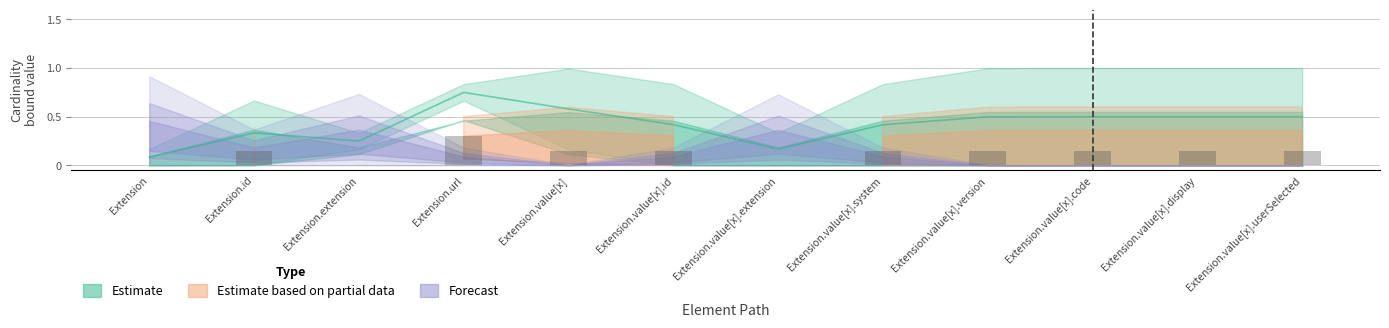

Is the value of Max (upper bound) at Extension.value[x].id greater than the value of Forecast at Extension.extension?

No